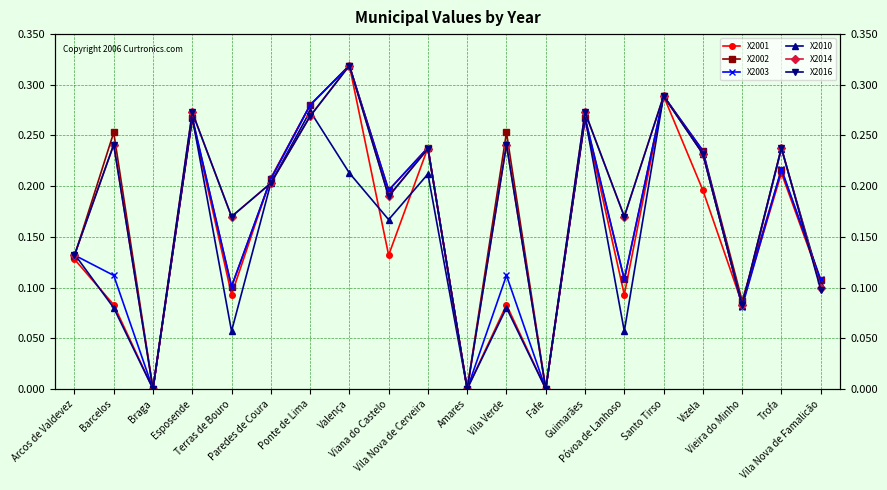

How many positive values does the X2002 series have?

17